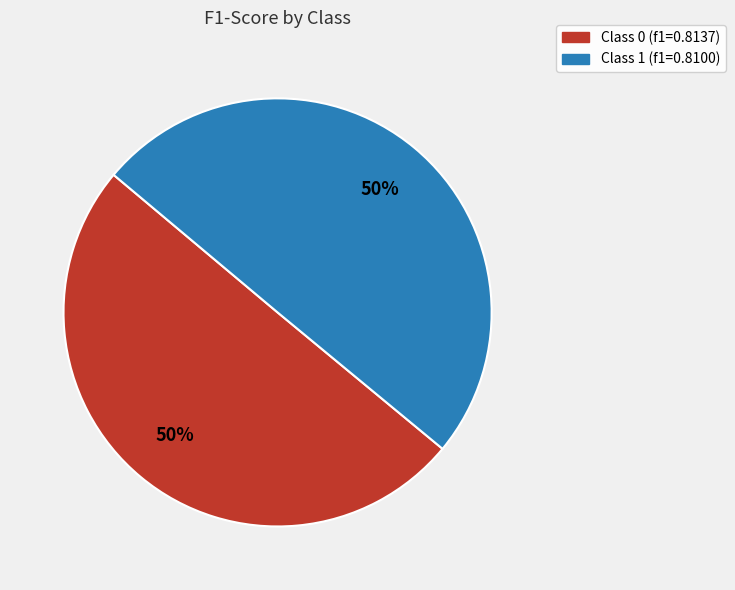

To the nearest percent, what percentage of the pie is Class 1 (f1=0.8100)?

50%